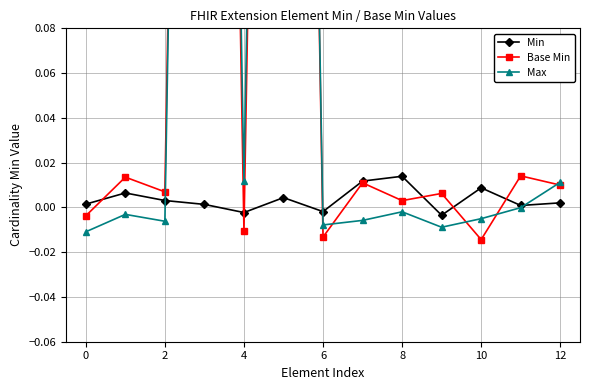

Count the number of data series in this chart.

3